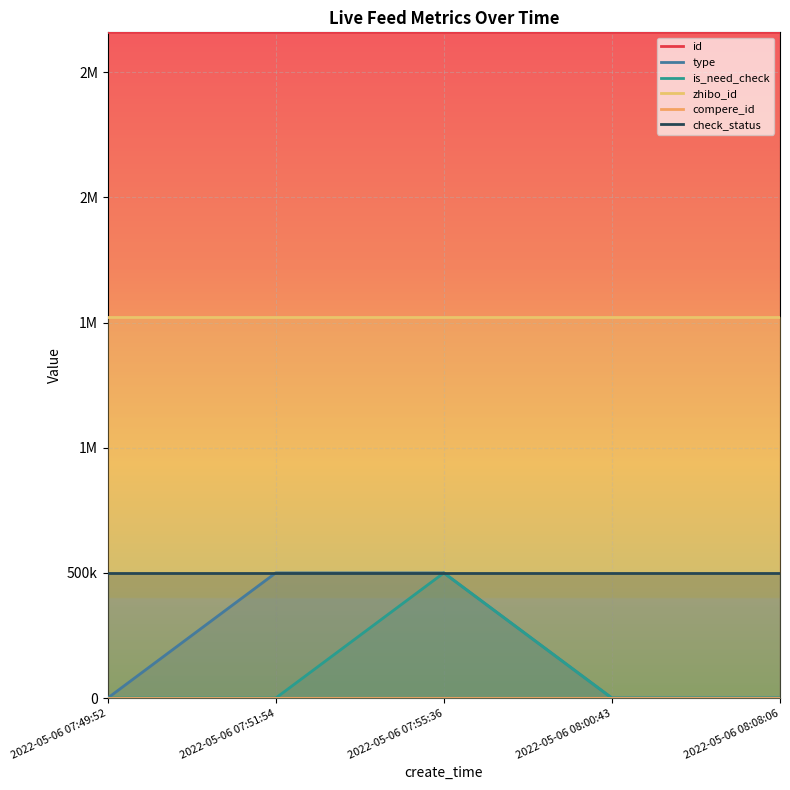

Between 2022-05-06 08:00:43 and 2022-05-06 08:08:06, which is larger?

2022-05-06 08:00:43